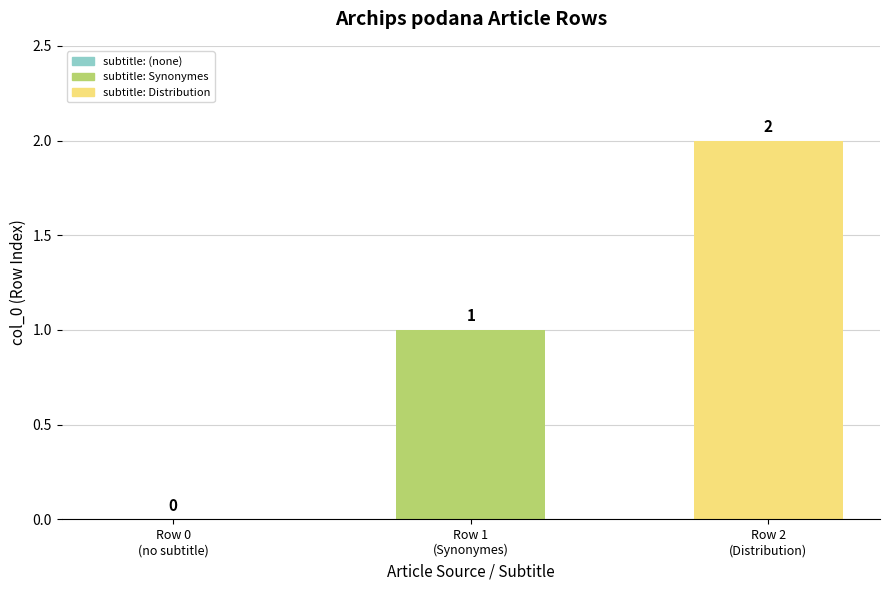

How many values are above zero?

2